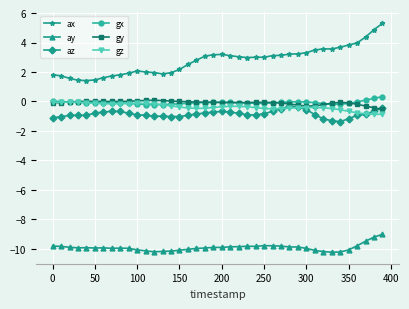

Which series has the largest range (max minus min)?

ax